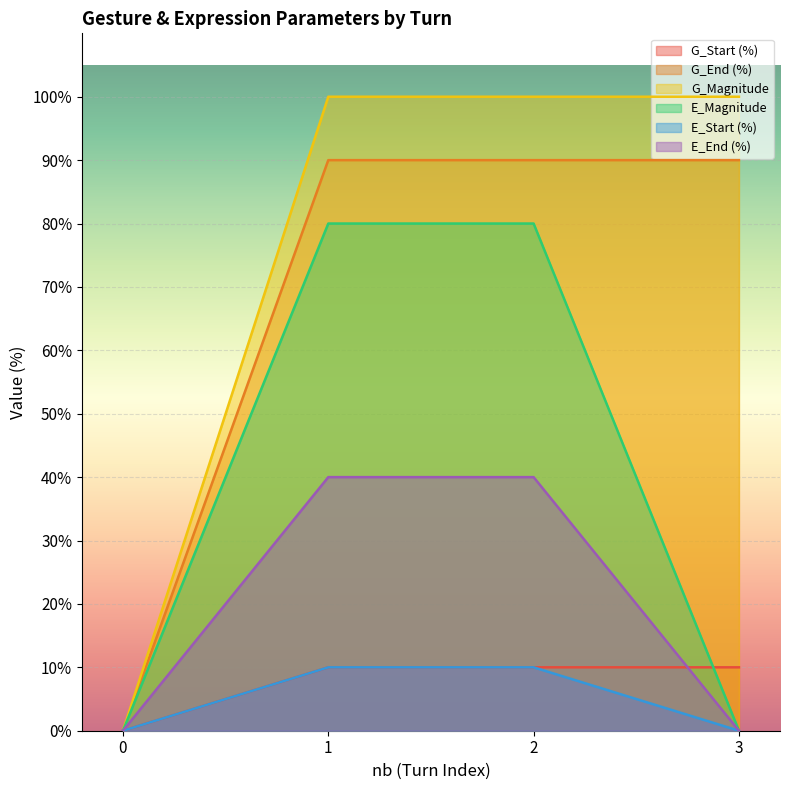

What is the difference between the second highest and second lowest values in the E_Start (%) series?

10